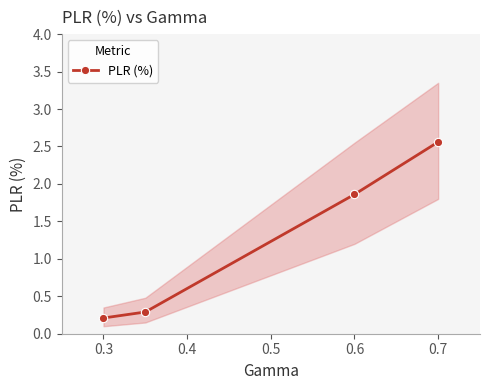

Where does the PLR (%) series first go above 1?

0.6